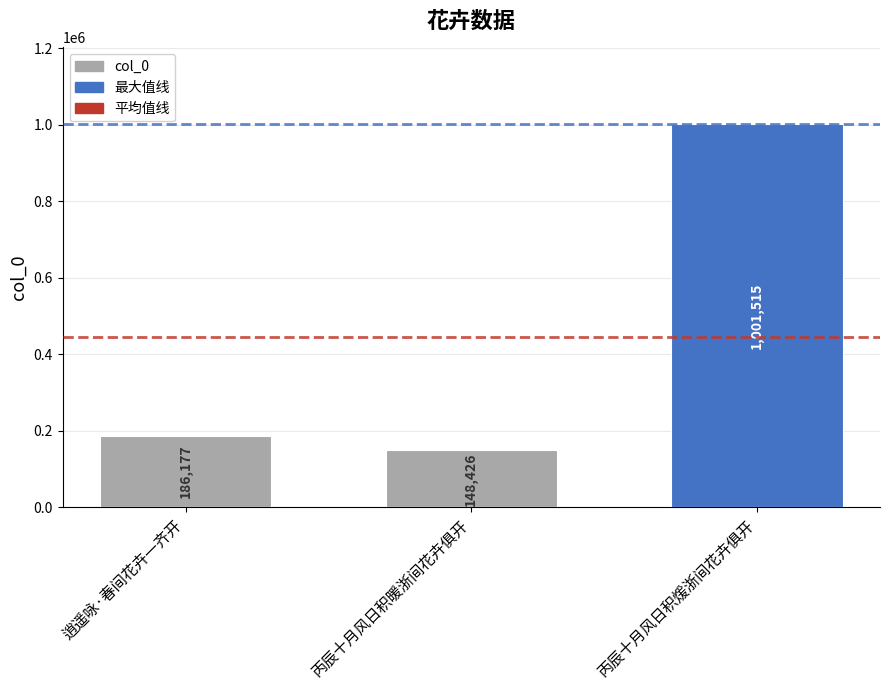

Between 逍遥咏·春间花卉一齐开 and 丙辰十月风日积暖浙间花卉俱开, which is larger?

逍遥咏·春间花卉一齐开